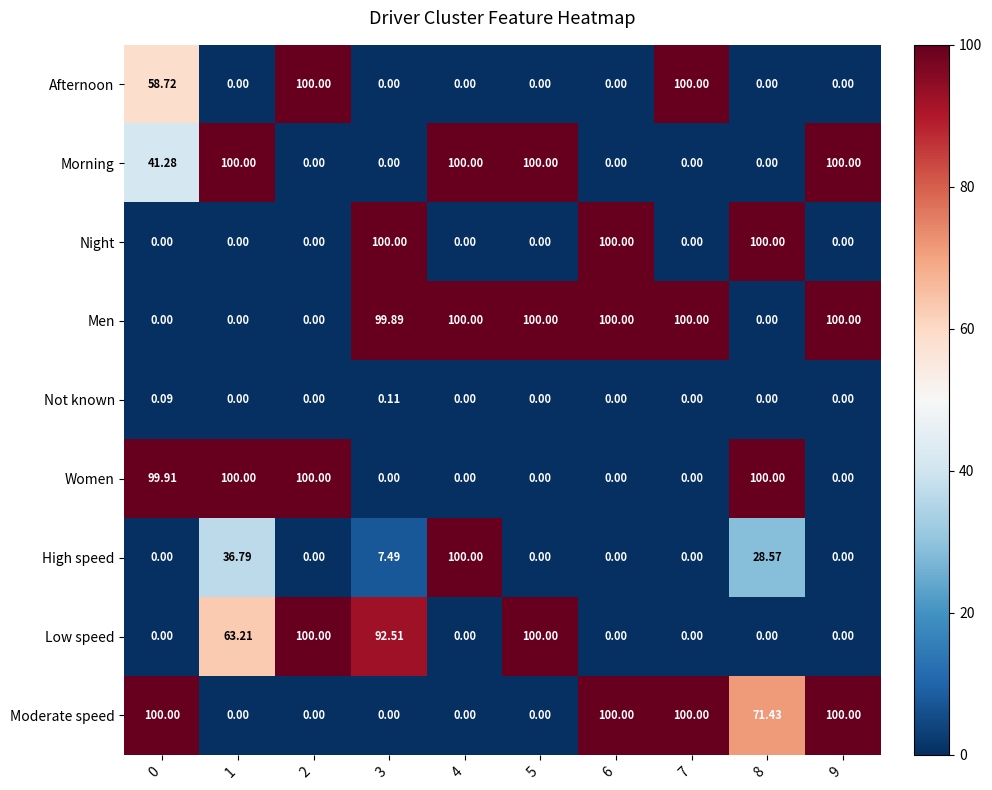

Between 0 and 8, which series saw the biggest shift?

Night